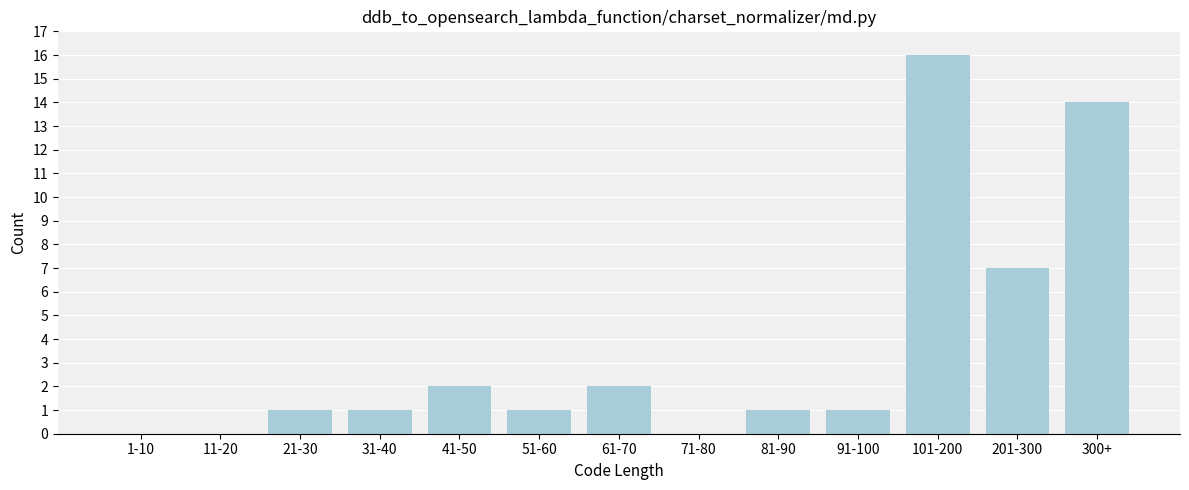

Reading left to right, extract all data points from this chart.

1-10=0	11-20=0	21-30=1	31-40=1	41-50=2	51-60=1	61-70=2	71-80=0	81-90=1	91-100=1	101-200=16	201-300=7	300+=14